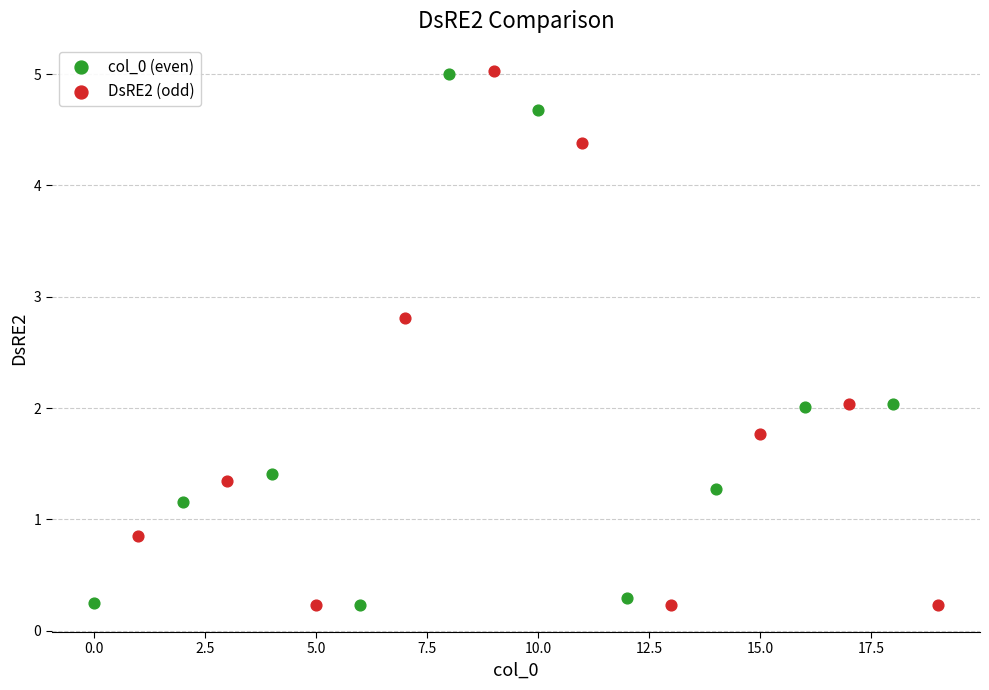

Which series has the largest Y range (max minus min)?

DsRE2 (odd)